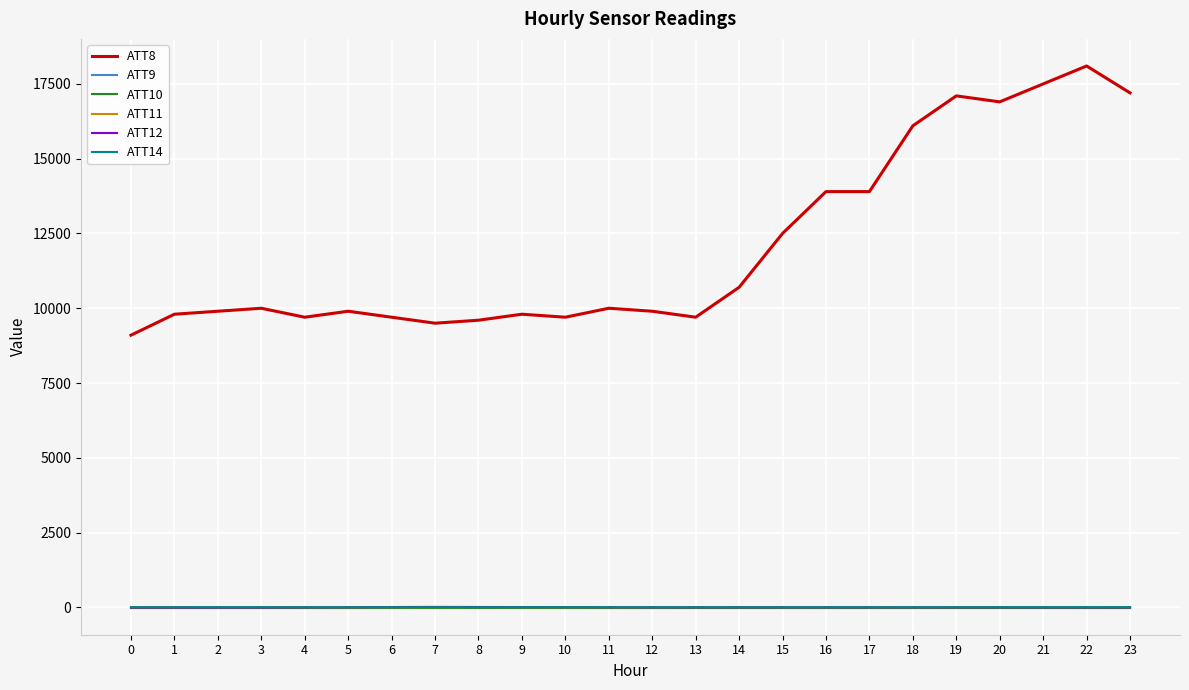

Is the value of ATT11 at 11 greater than the value of ATT8 at 22?

No